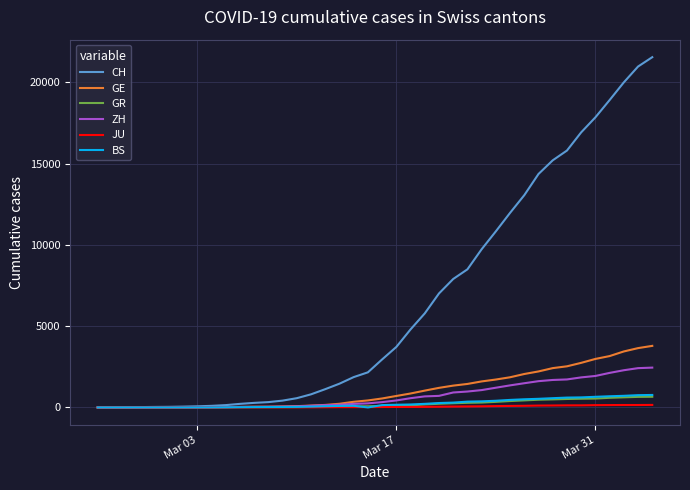

What is the maximum value shown in the chart?

21554